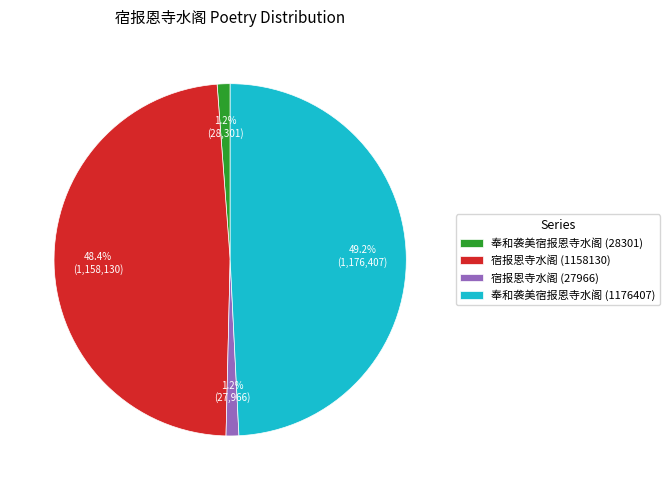

Is there any slice that represents more than half of the pie?

No